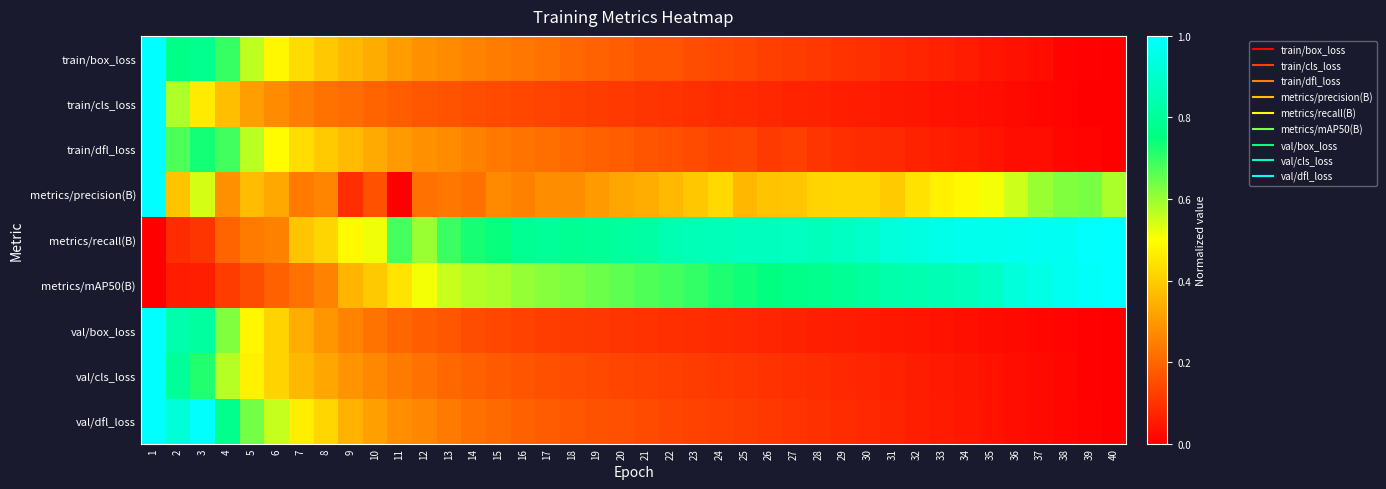

At 3, list the series in order from smallest to largest.

metrics/mAP50(B), metrics/recall(B), train/cls_loss, metrics/precision(B), val/cls_loss, train/dfl_loss, train/box_loss, val/box_loss, val/dfl_loss